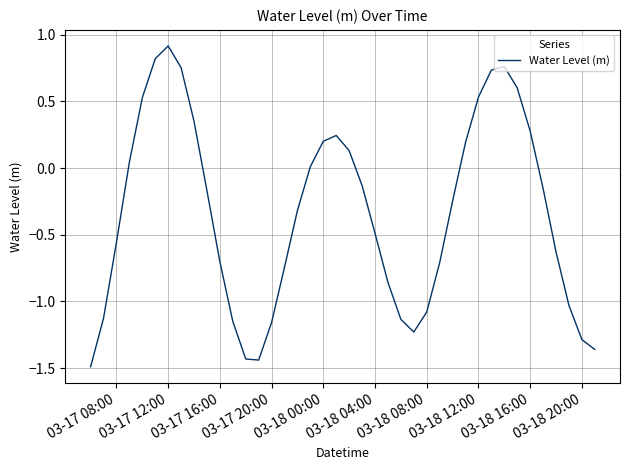

What is the difference between the maximum and minimum values?

2.4